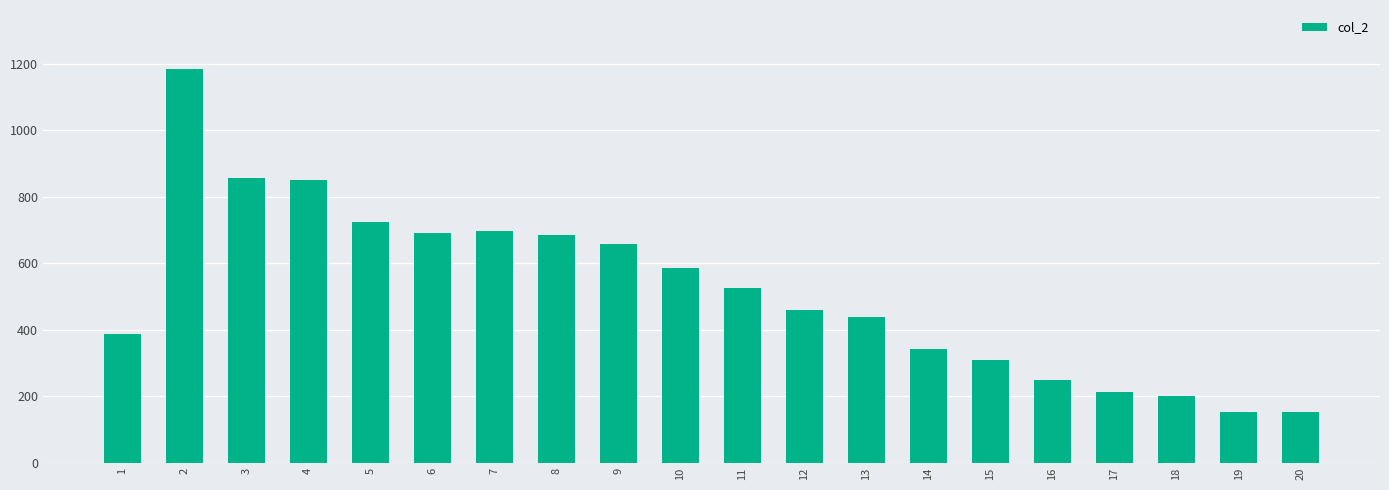

Is it true that the value at 16 is 249?

True